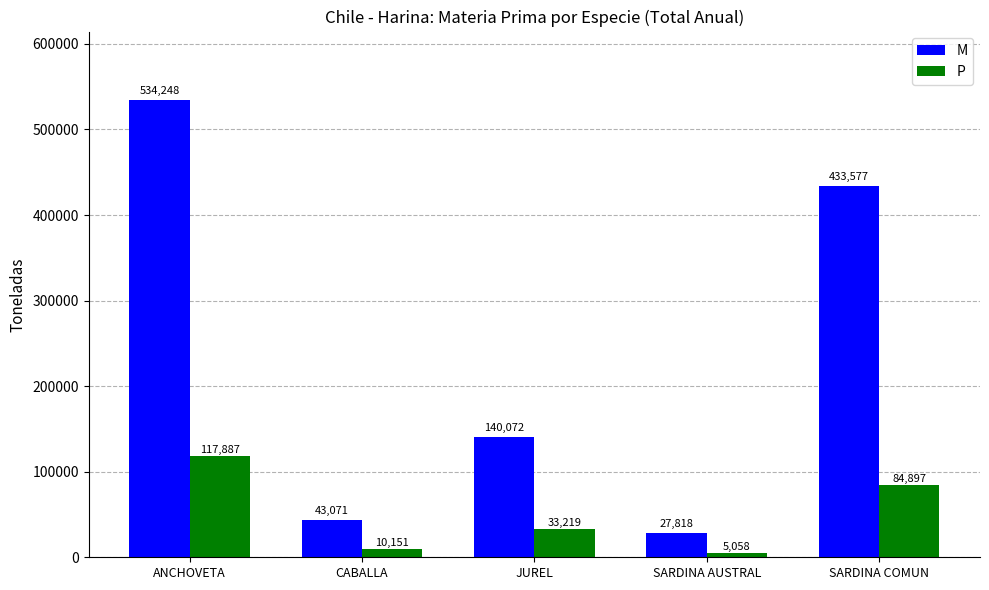

At which label does M first exceed 140072?

ANCHOVETA